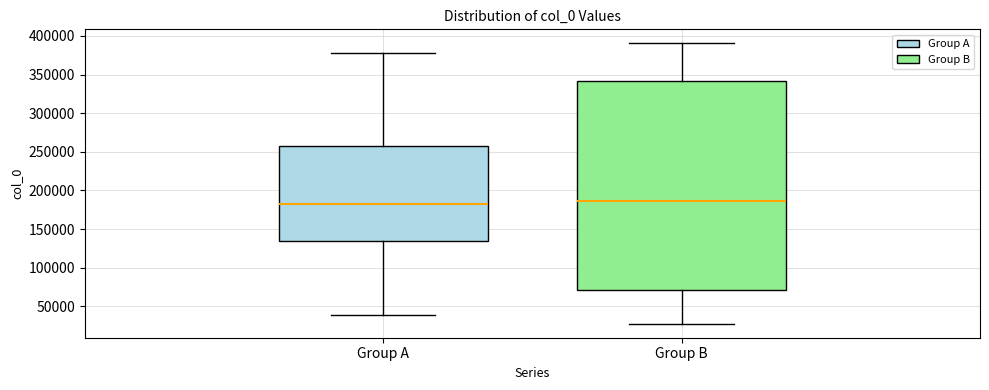

Which box is the tallest, from its lower edge to its upper edge?

Group B